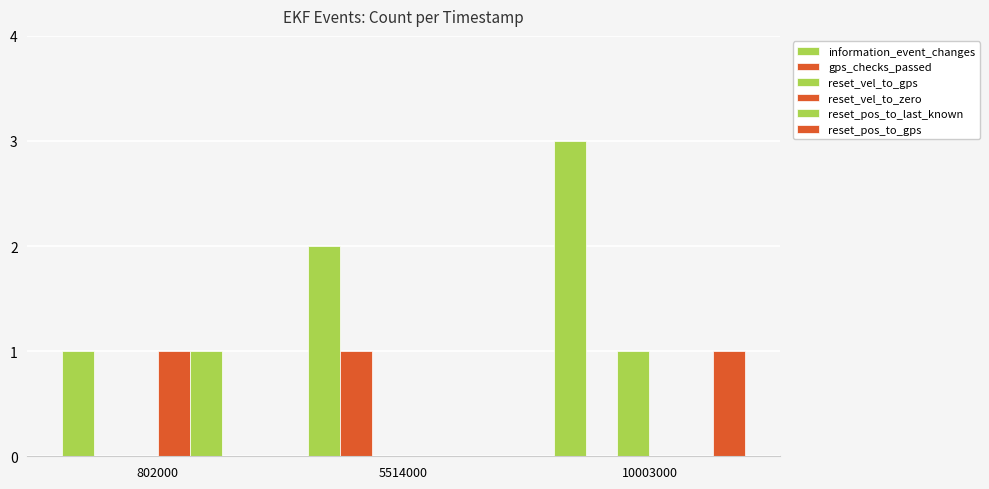

What is the difference between the maximum and minimum values in the information_event_changes series?

2